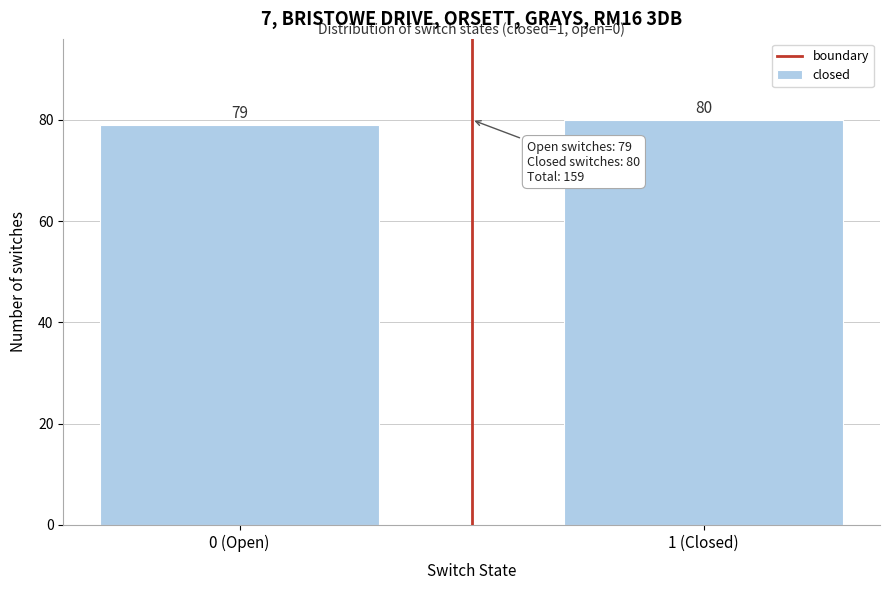

Reading left to right, transcribe all the data shown in this chart.

79	80